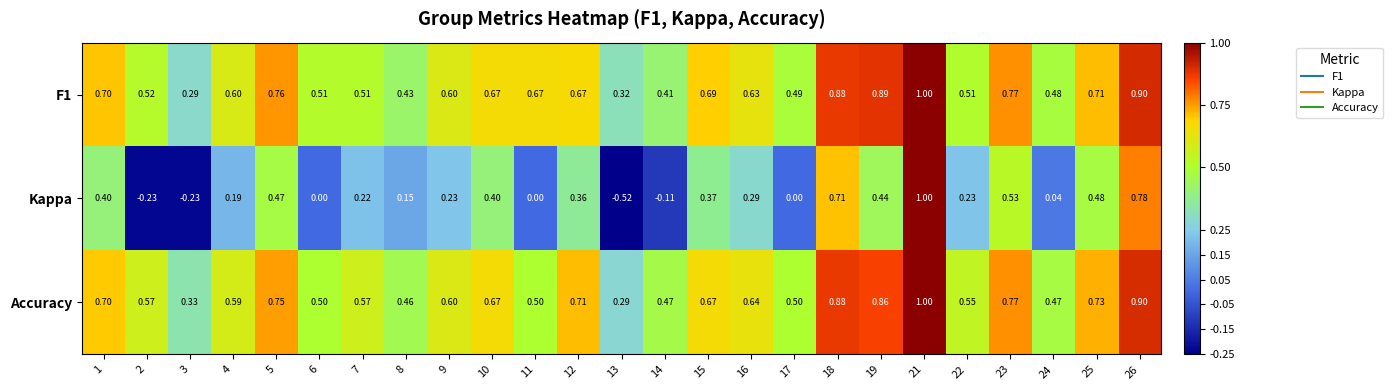

Which series has the widest spread of values?

Kappa